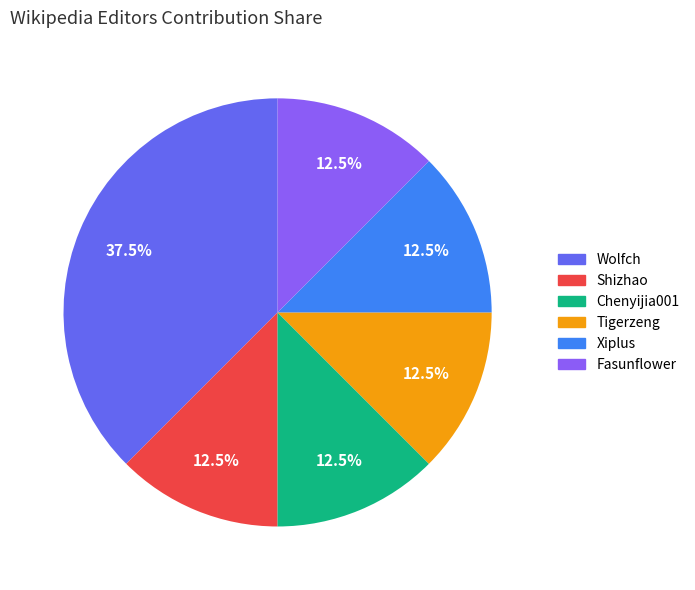

Combined, what portion of the pie is Chenyijia001 and Fasunflower?

25.0%